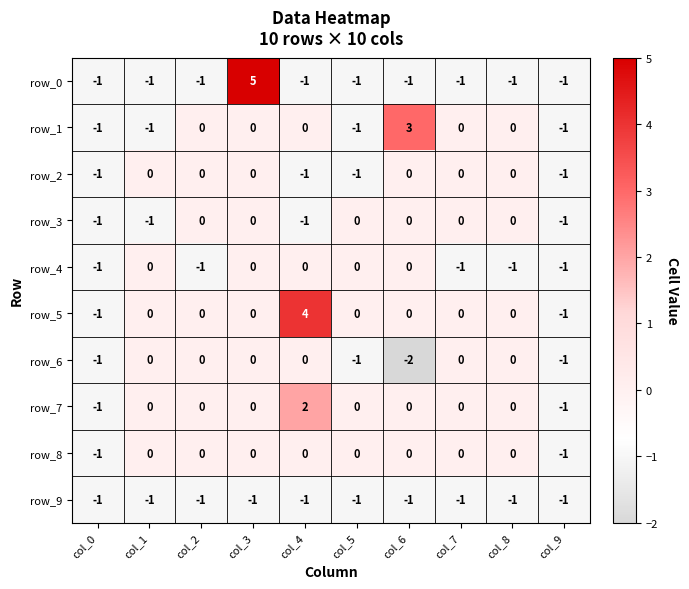

Between col_0 and col_4, which series saw the biggest shift?

row_5